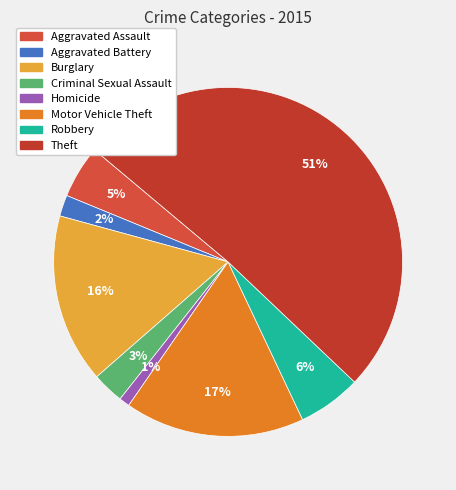

Is the sum of Aggravated Battery and Burglary greater than half?

No